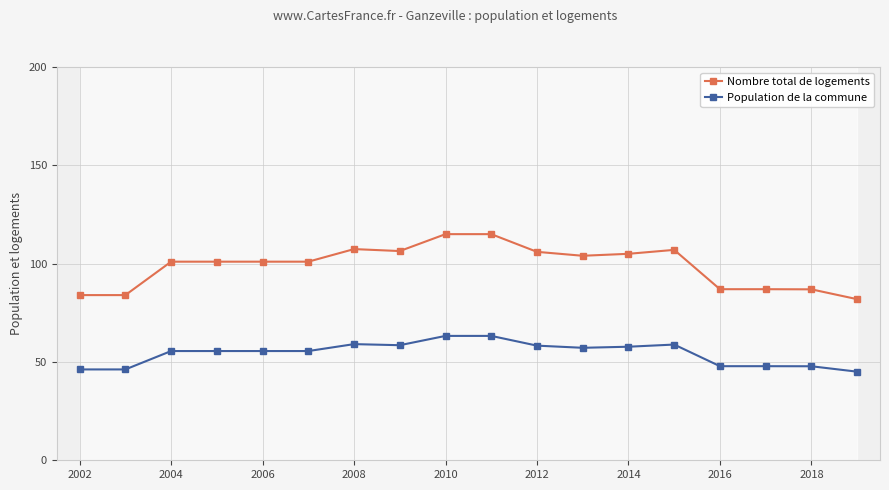

In Nombre total de logements, how many points are lower than both neighbors (excluding endpoints)?

2